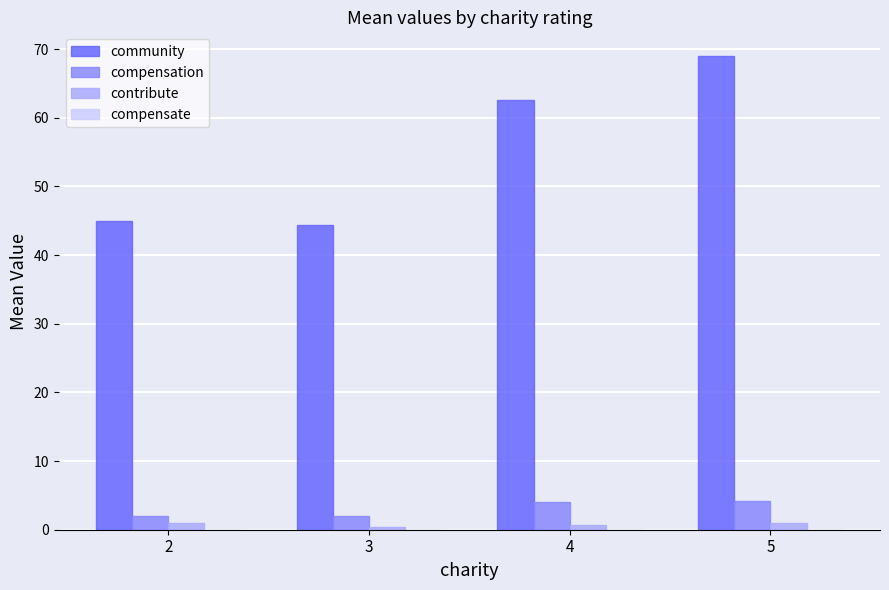

Which series has the widest spread of values?

community